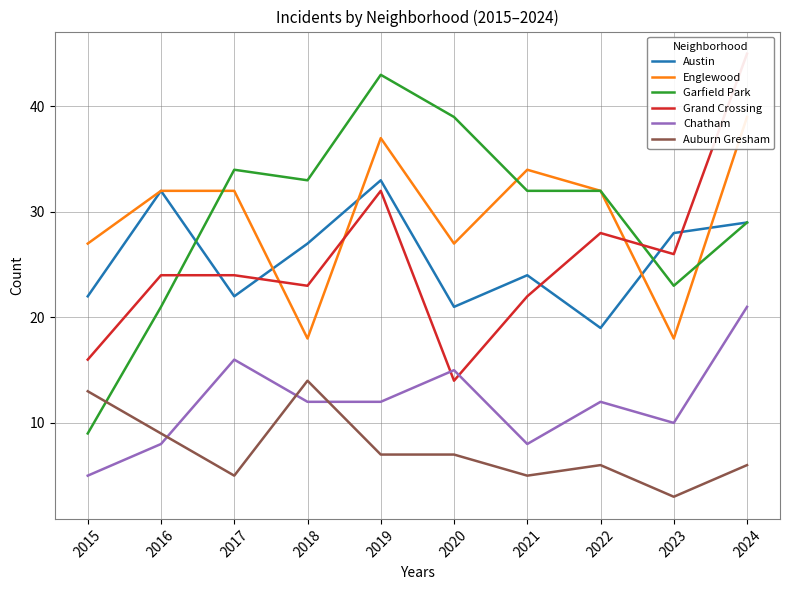

What is the average value of the Englewood series?

30